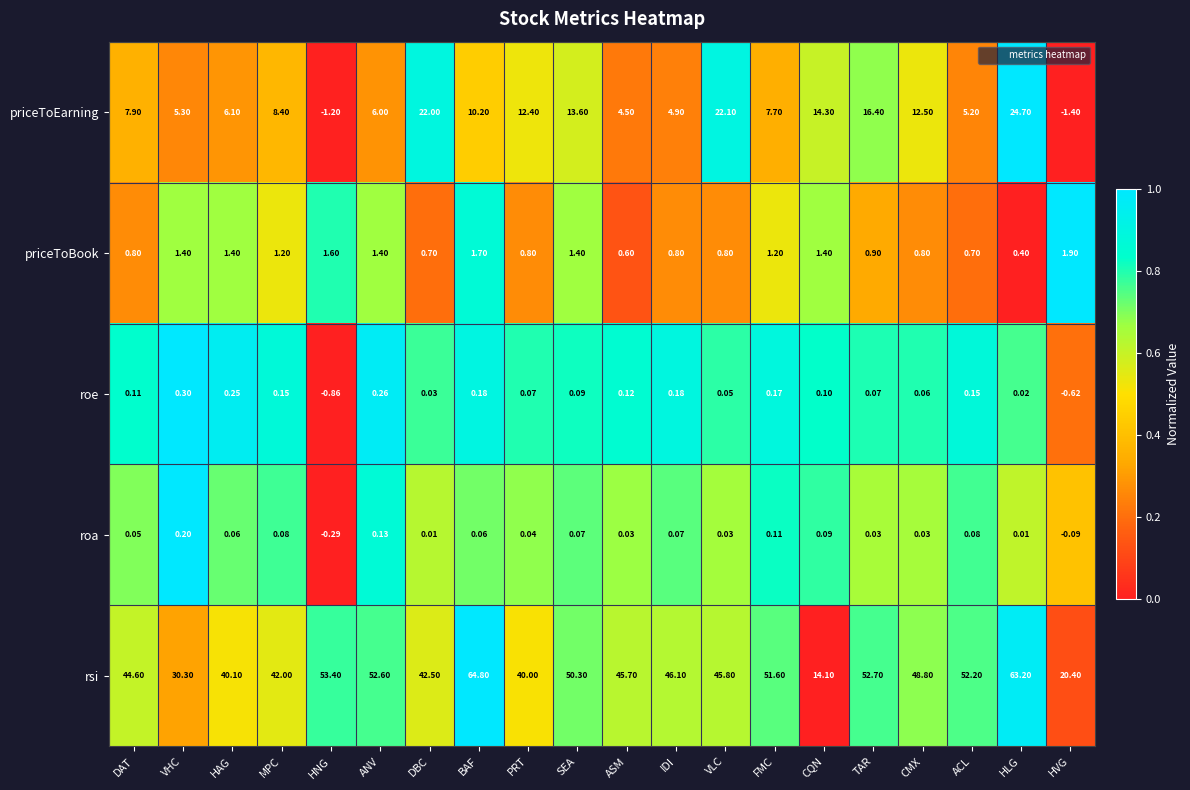

Which series has the largest total across all categories?

rsi